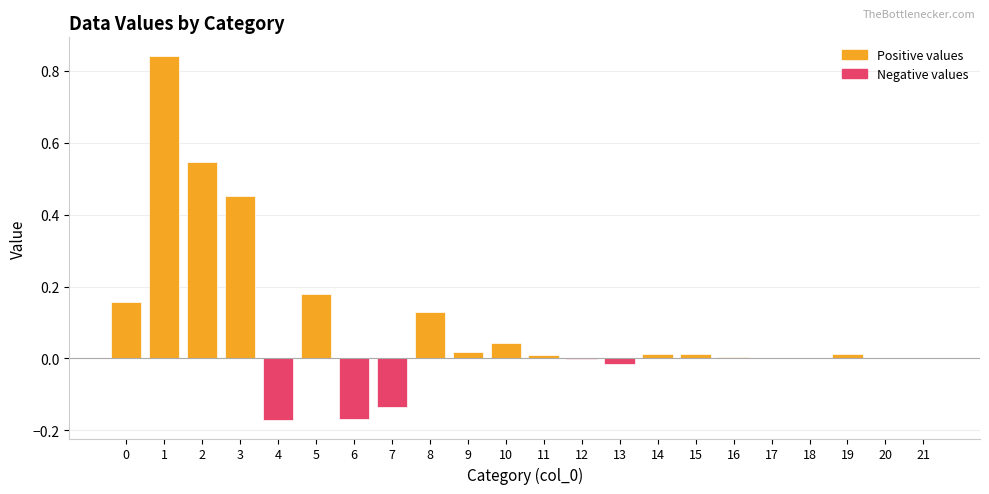

The chart shows a value of 0.1 at 10. True or false?

False